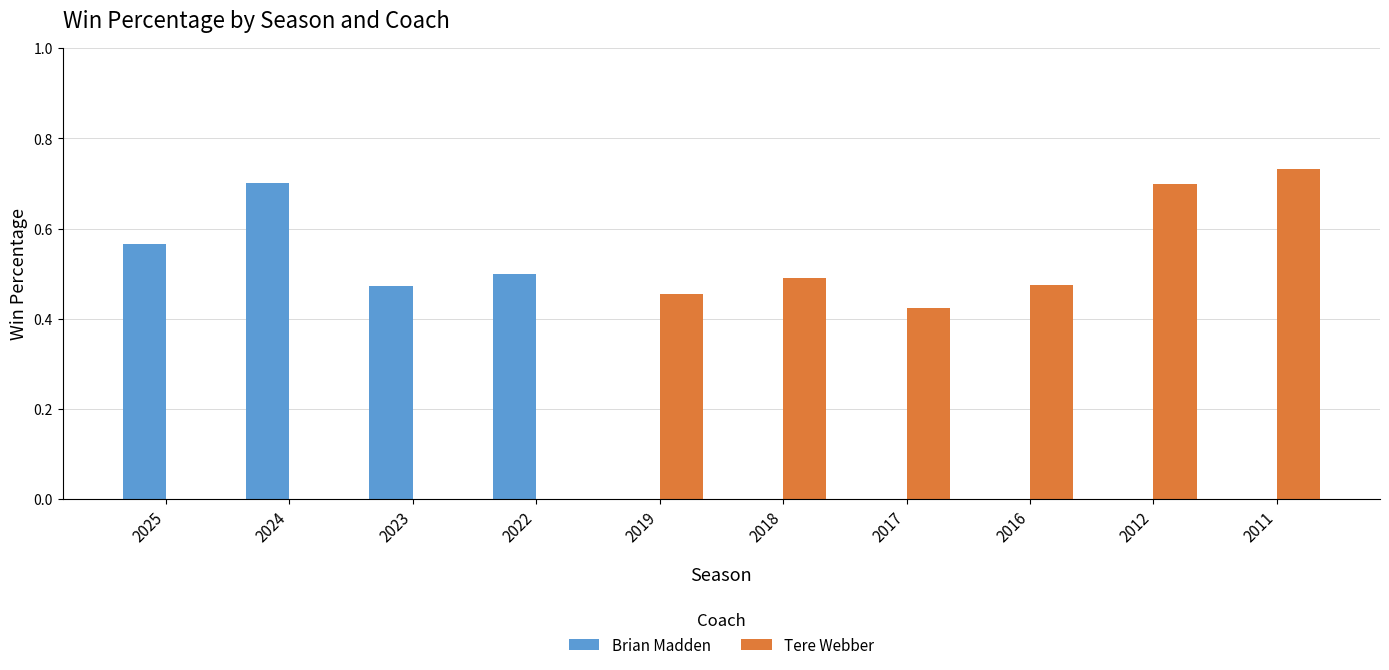

At which category does the chart reach its peak across all series?

2011